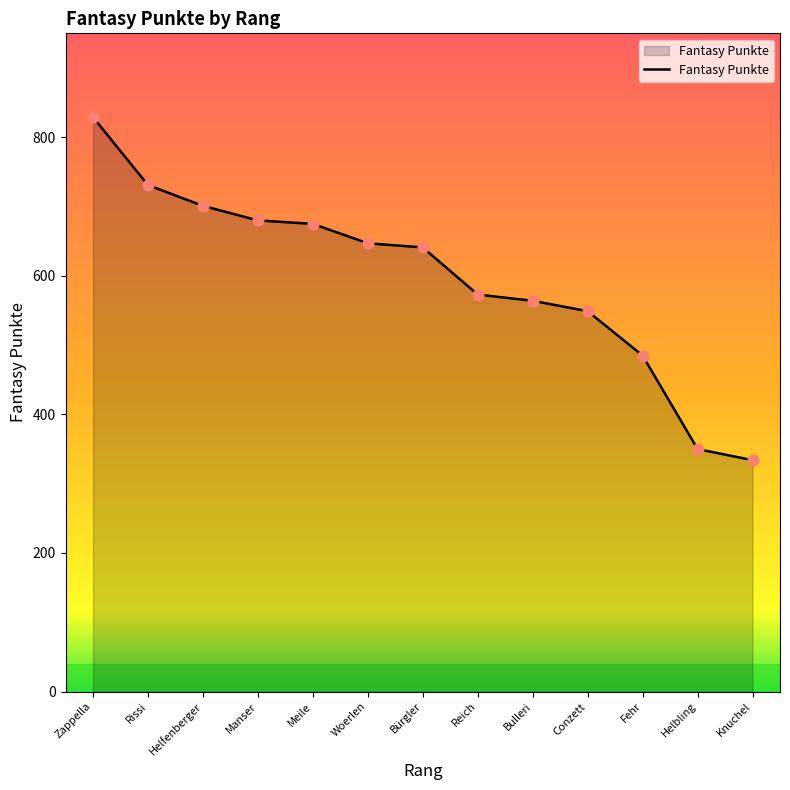

Between Rissi and Bulleri, which is larger?

Rissi